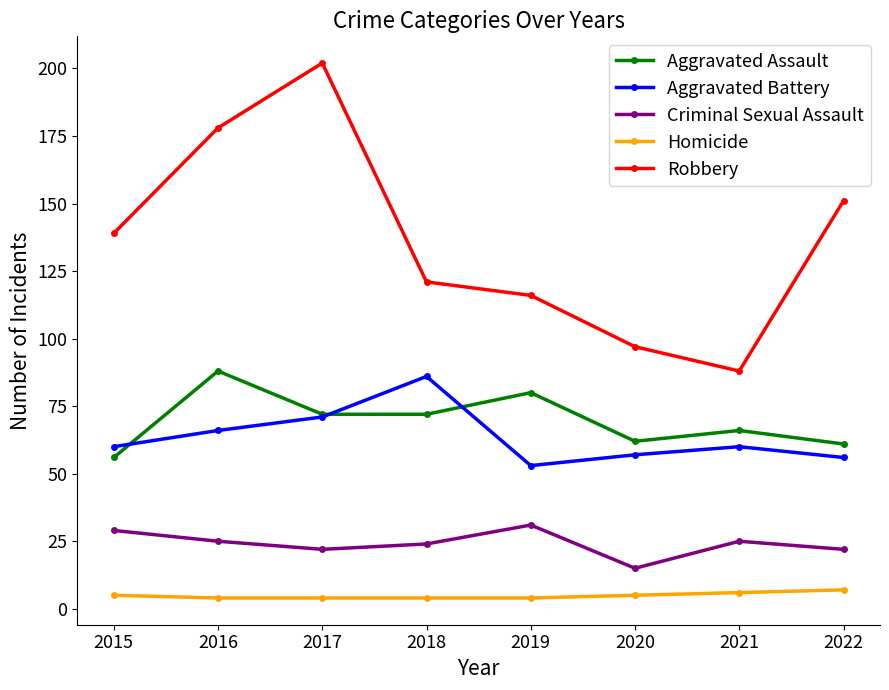

Read the Aggravated Battery value at 2016, to the nearest 5.

65